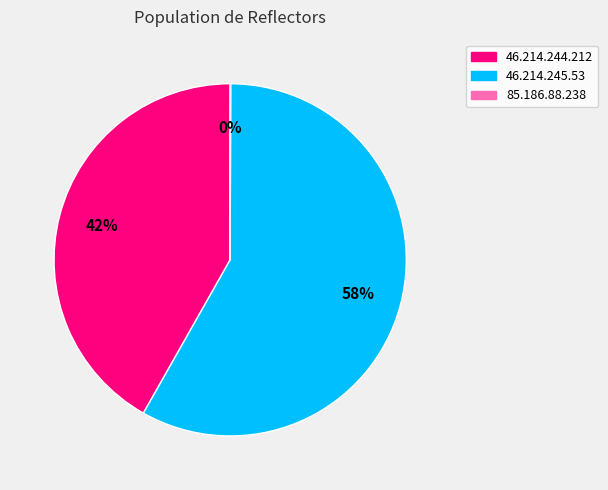

Which slice is the largest?

46.214.245.53